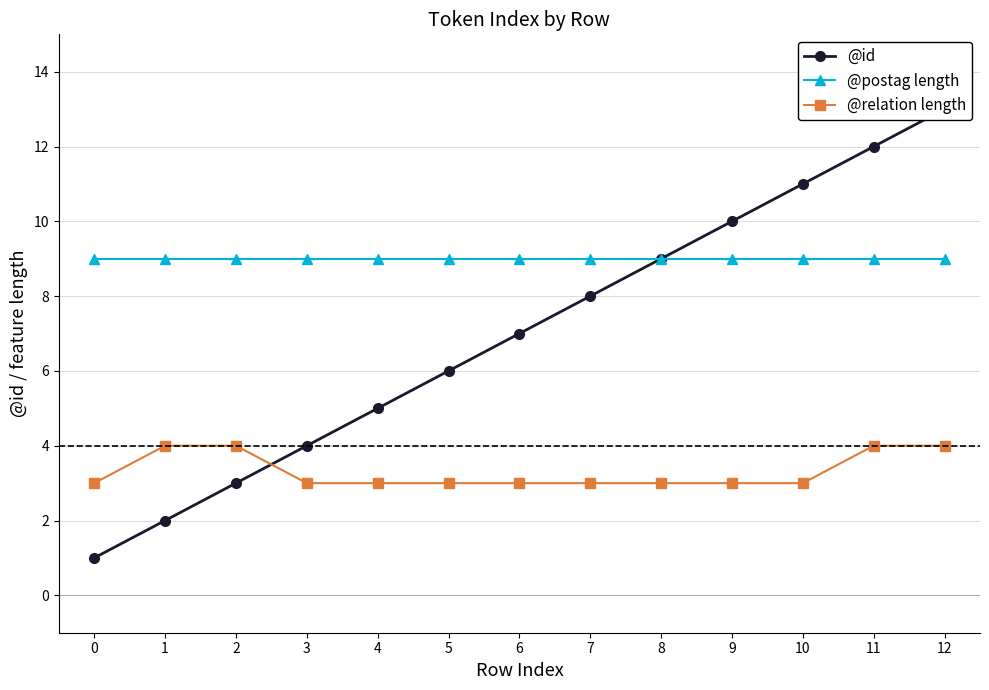

Reading left to right, list all the values displayed in this chart.

@id: 0=1	1=2	2=3	3=4	4=5	5=6	6=7	7=8	8=9	9=10	10=11	11=12	12=13
@postag length: 0=9	1=9	2=9	3=9	4=9	5=9	6=9	7=9	8=9	9=9	10=9	11=9	12=9
@relation length: 0=3	1=4	2=4	3=3	4=3	5=3	6=3	7=3	8=3	9=3	10=3	11=4	12=4